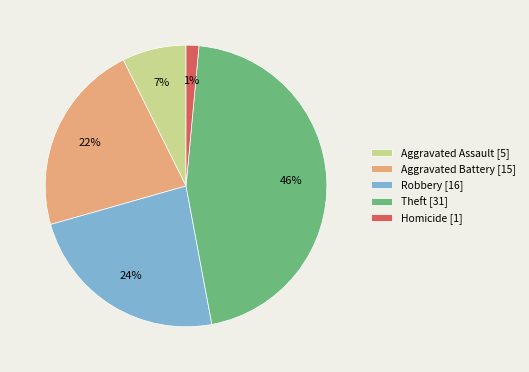

To the nearest percent, what is the difference between the Aggravated Assault [5] and Aggravated Battery [15] slice percentages?

15%